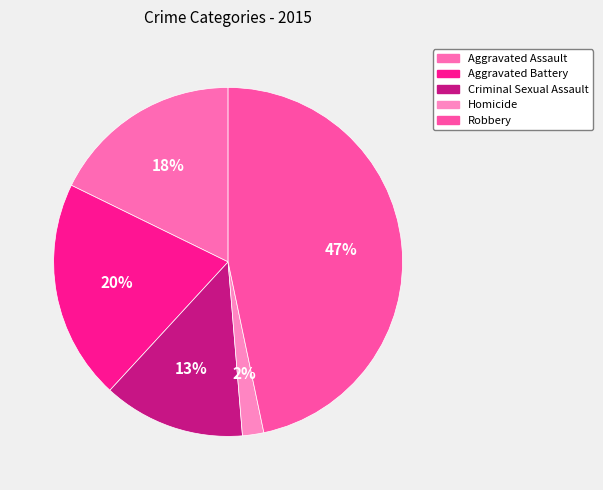

What is the total percentage of Robbery and Aggravated Assault?

64.5%